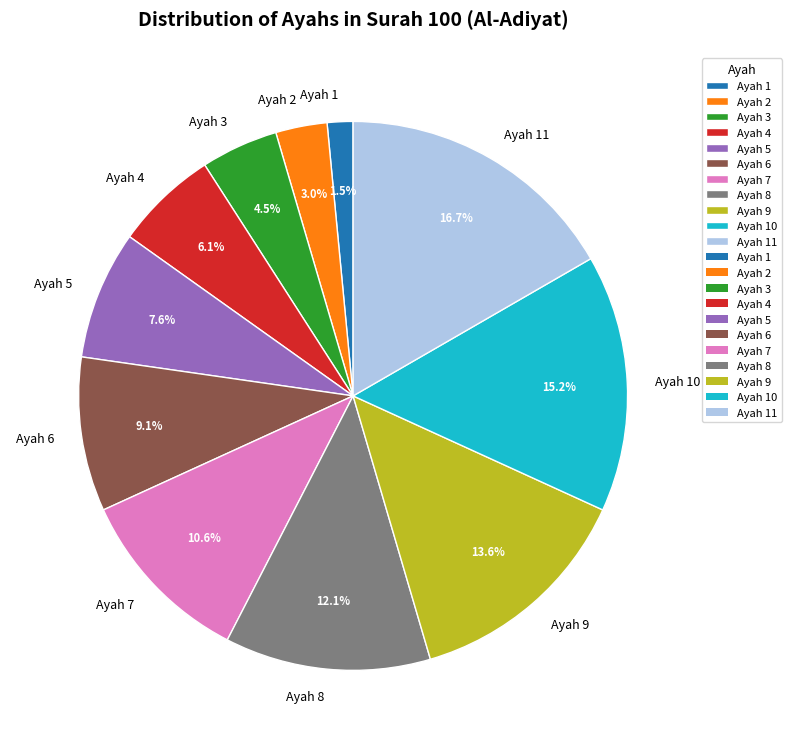

Which category has the smallest portion of the pie?

Ayah 1